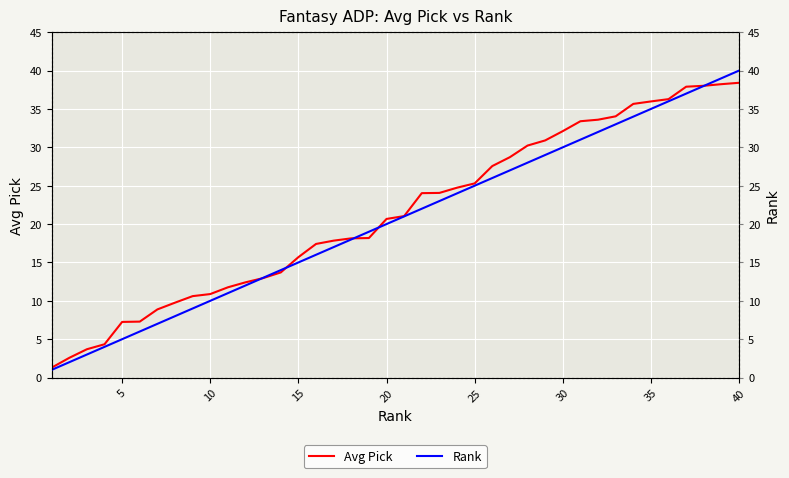

True or false: Avg Pick has more than 0 points higher than both neighbors.

False